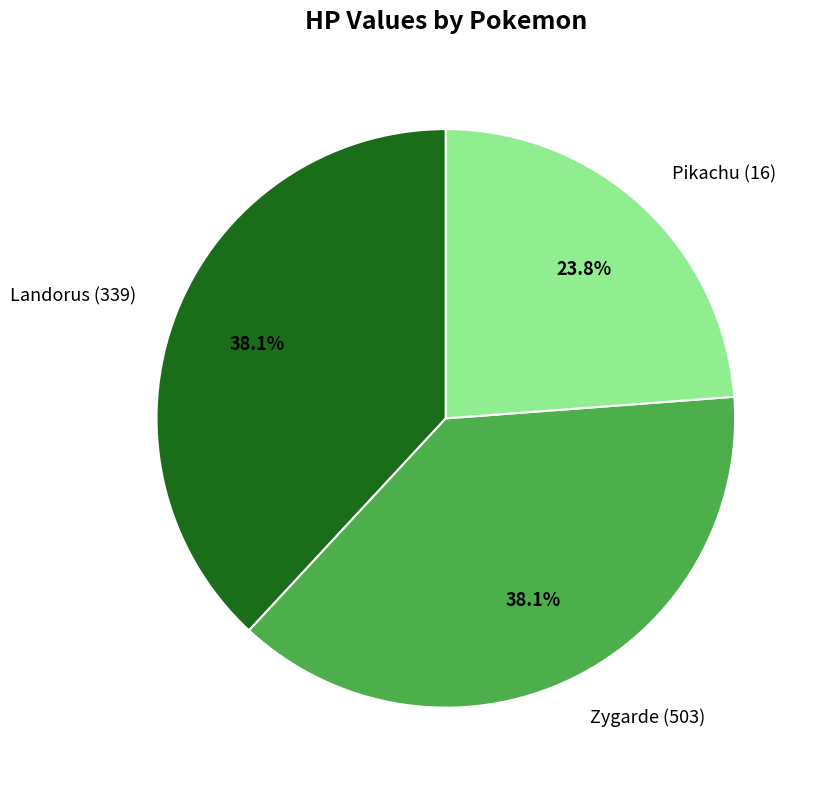

To the nearest percent, what is the difference between the largest and smallest slice percentages?

14%